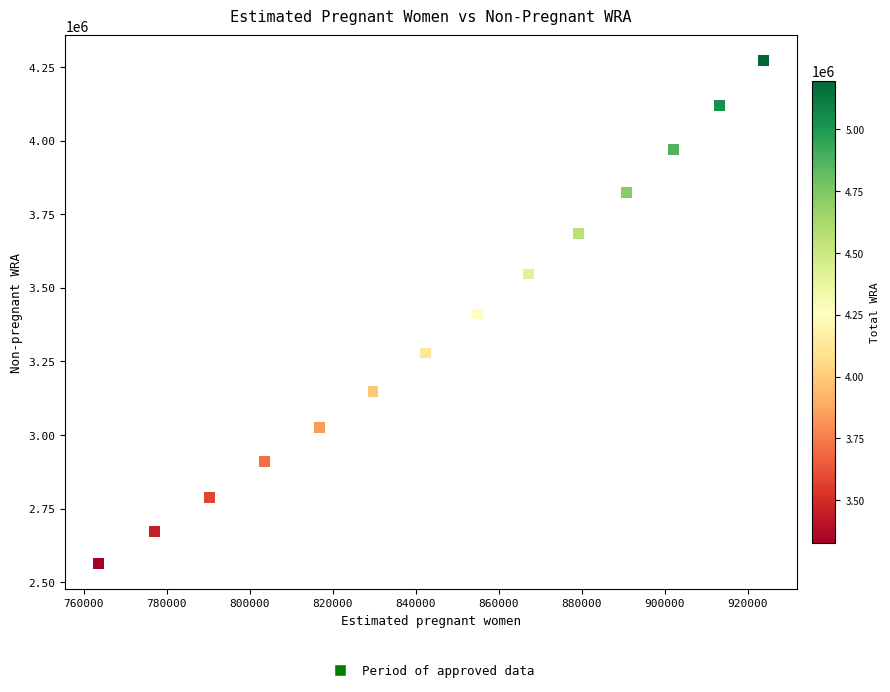

What is the range of X values (max minus min)?

160323.0